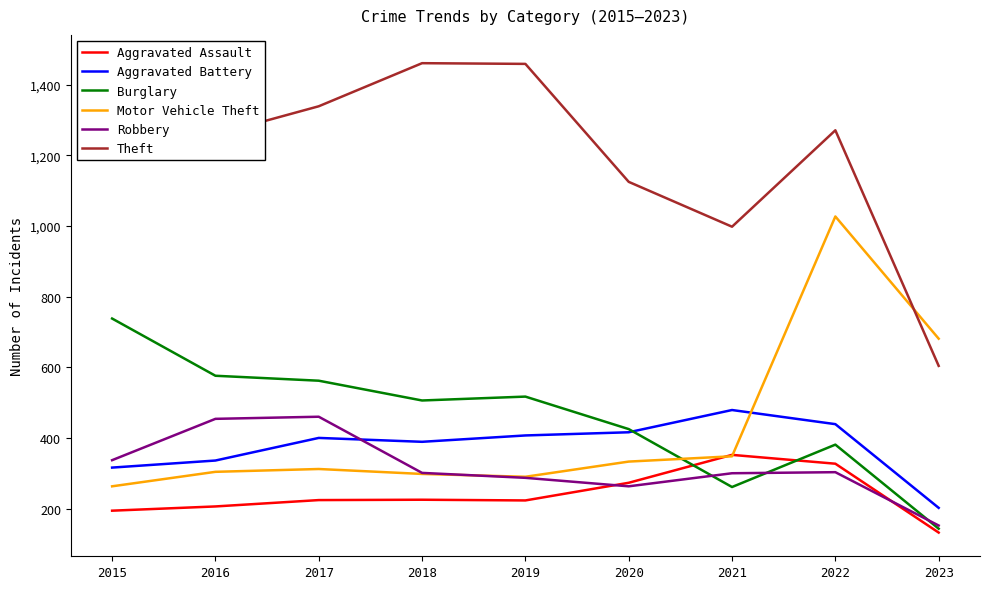

True or false: Motor Vehicle Theft and Burglary intersect in this chart.

True